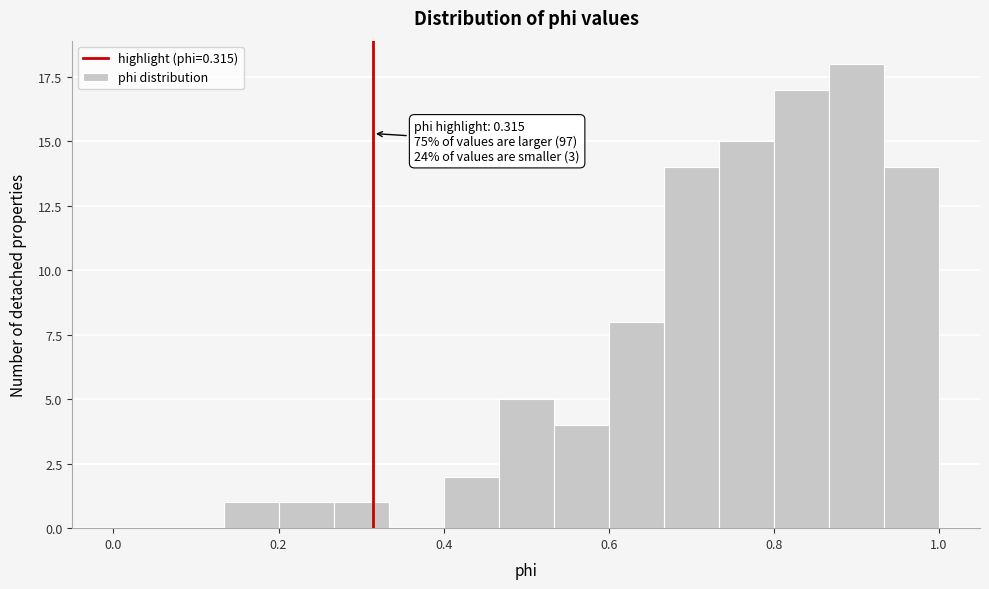

Around what value on the x-axis is the tallest bar? Give the approximate position of its centre, as read against the axis.

0.90